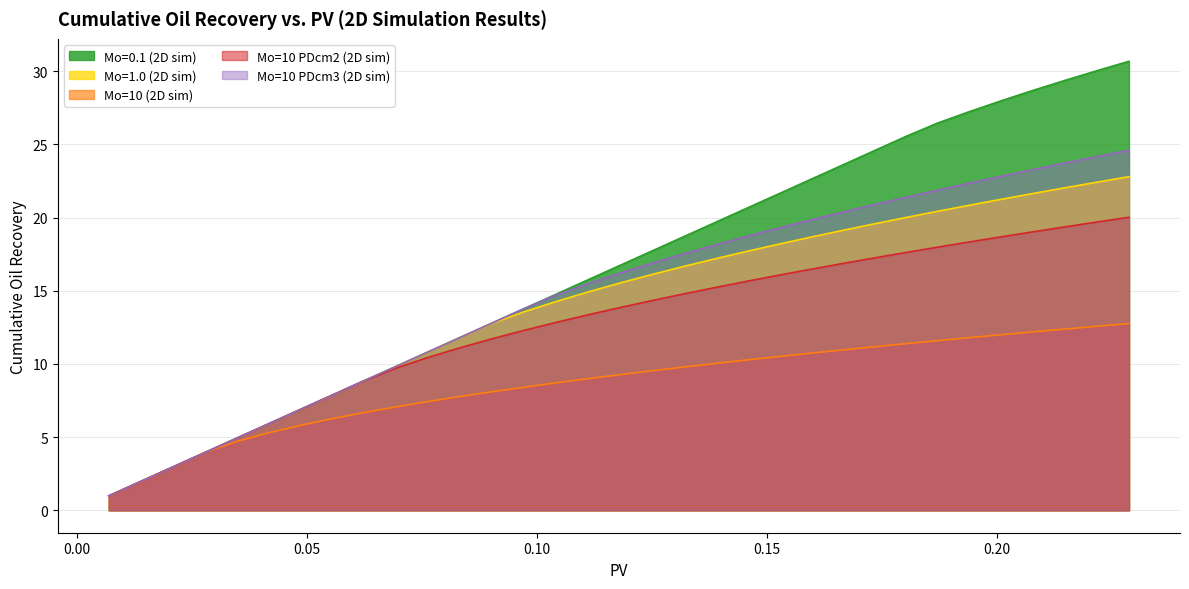

What is the value of the Mo=10 PDcm2 (2D sim) point at the 6th from the left?

5.9